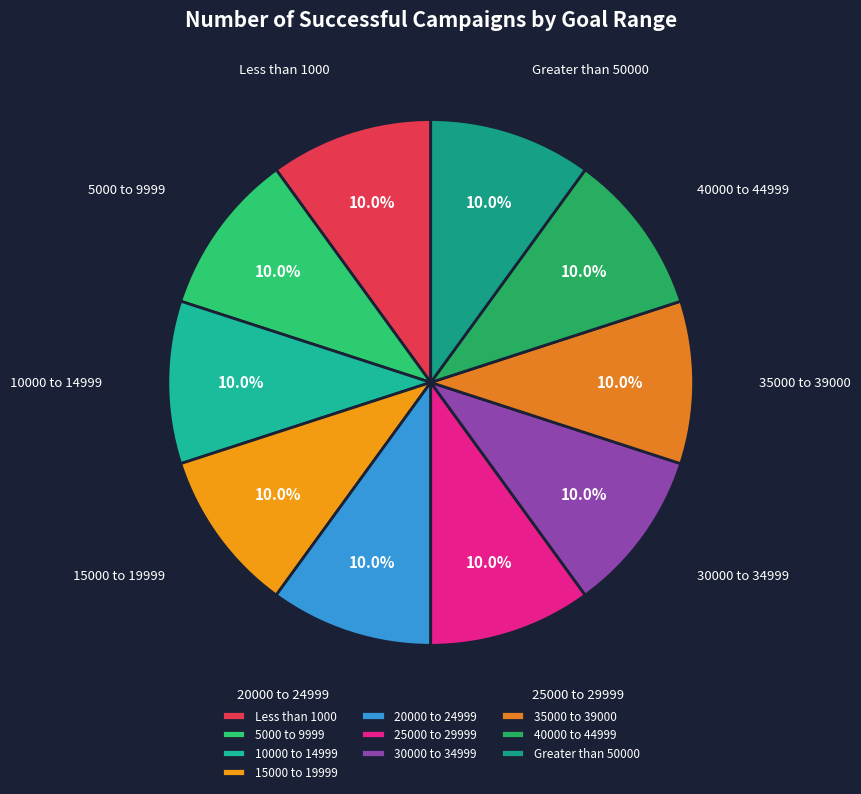

Does any single category account for the majority?

No